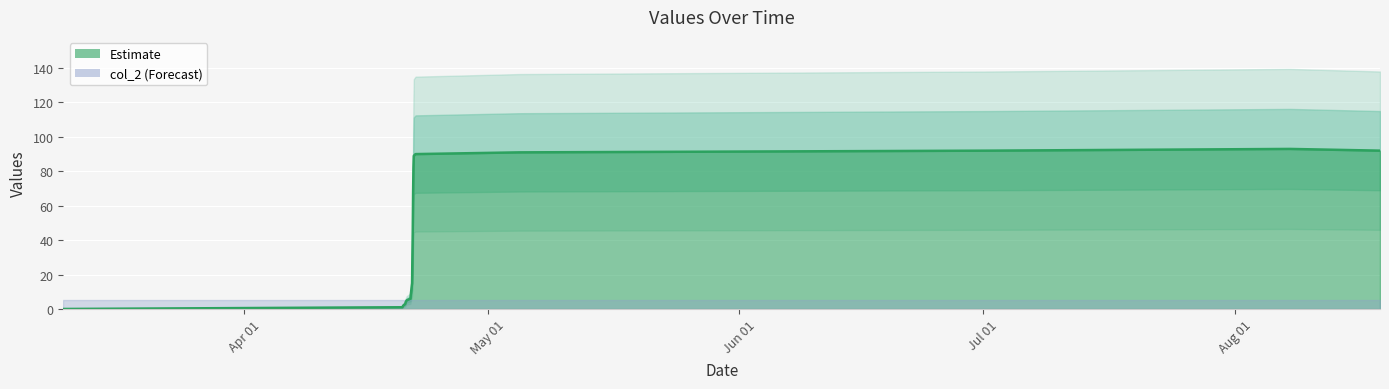

Count the number of categories in the chart.

19